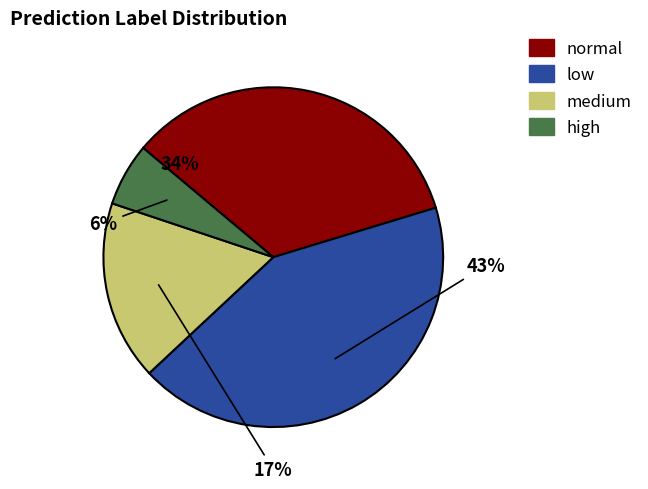

What is the ratio of the value at medium to the value at normal?

0.5